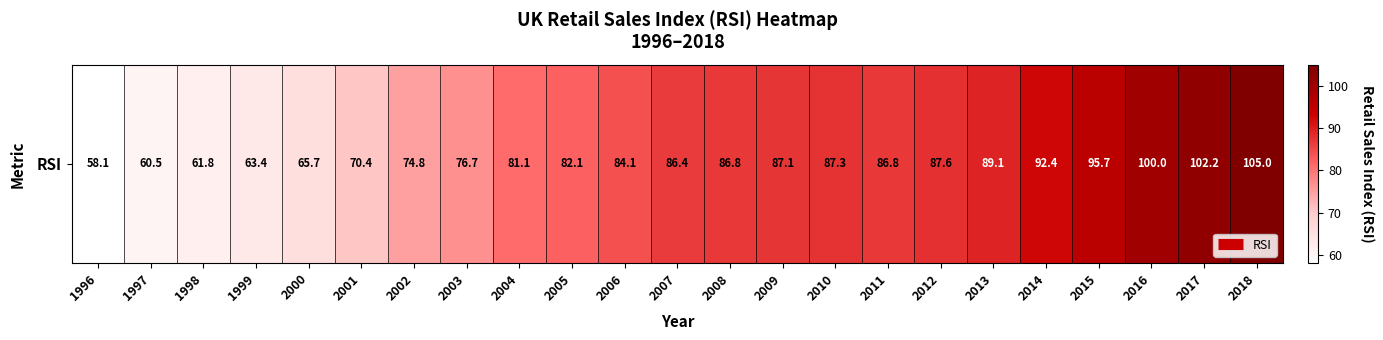

The chart shows a value of 102.2 at 2017. True or false?

True